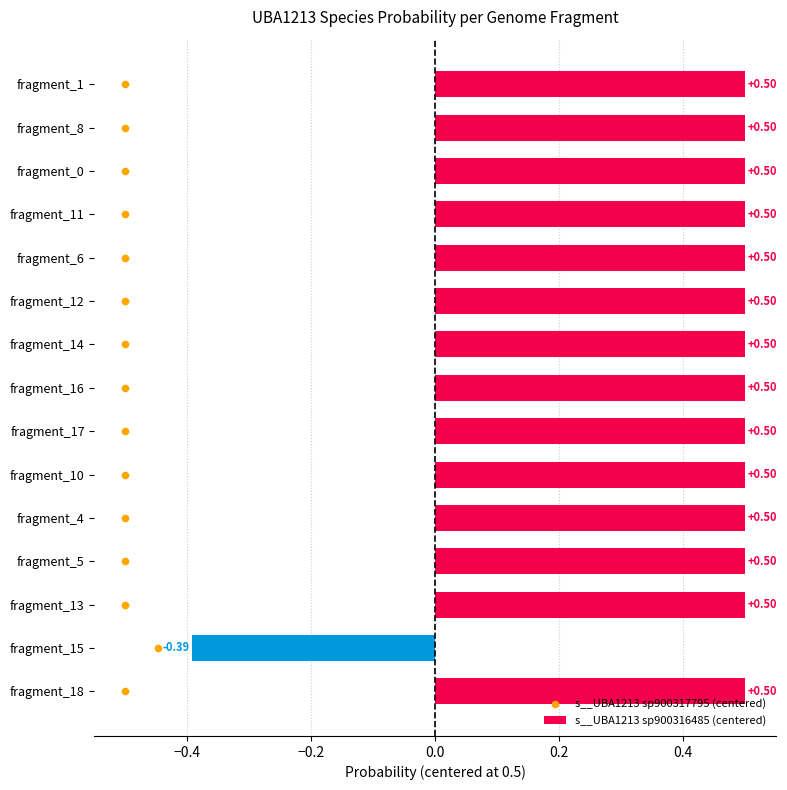

What is the difference between the s__UBA1213 sp900316485 (centered) values at fragment_15 and fragment_17?

0.9